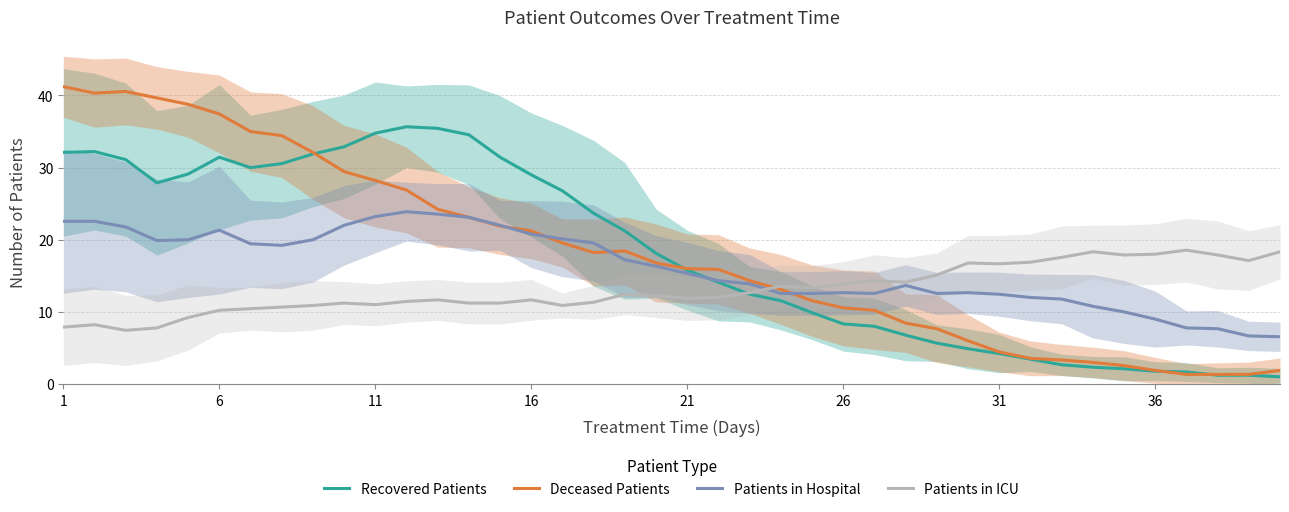

Which series has the largest range (max minus min)?

Deceased Patients